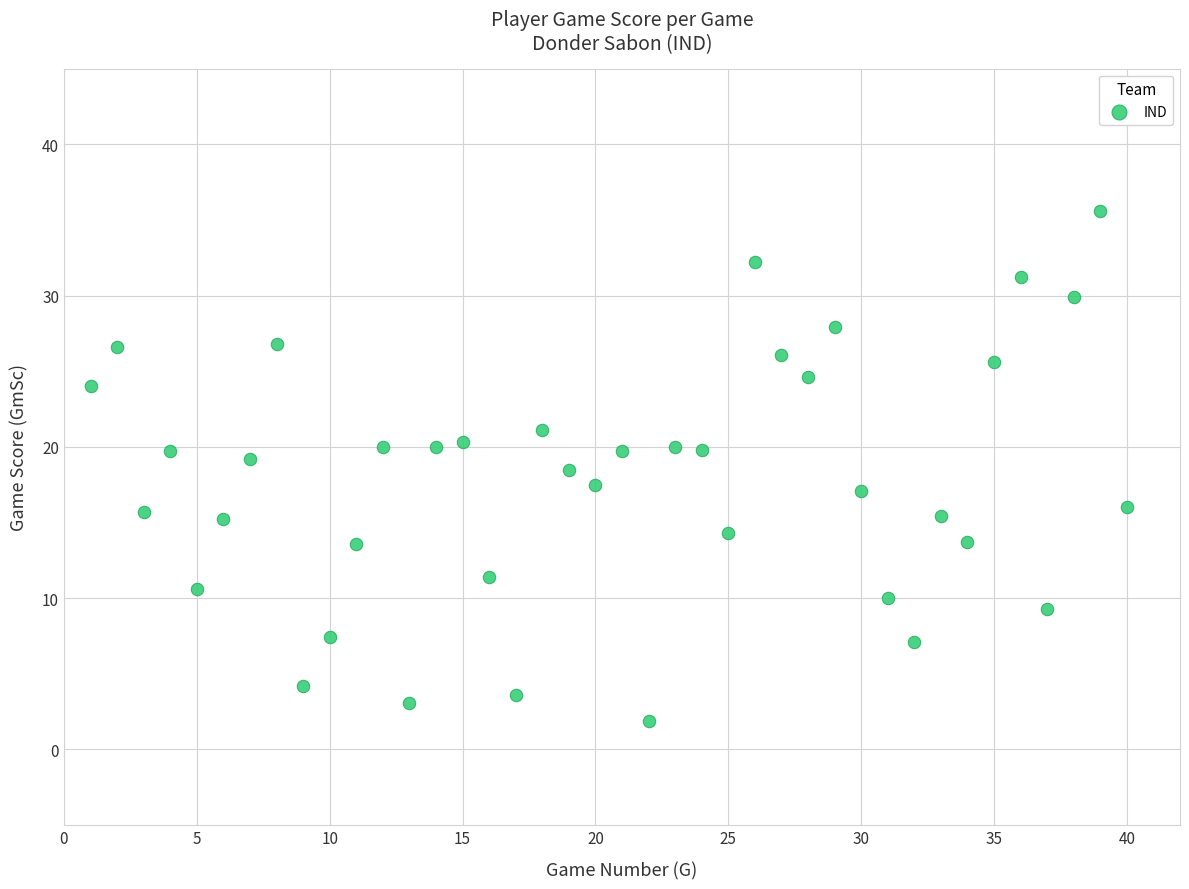

What is the range of X values (max minus min)?

39.0